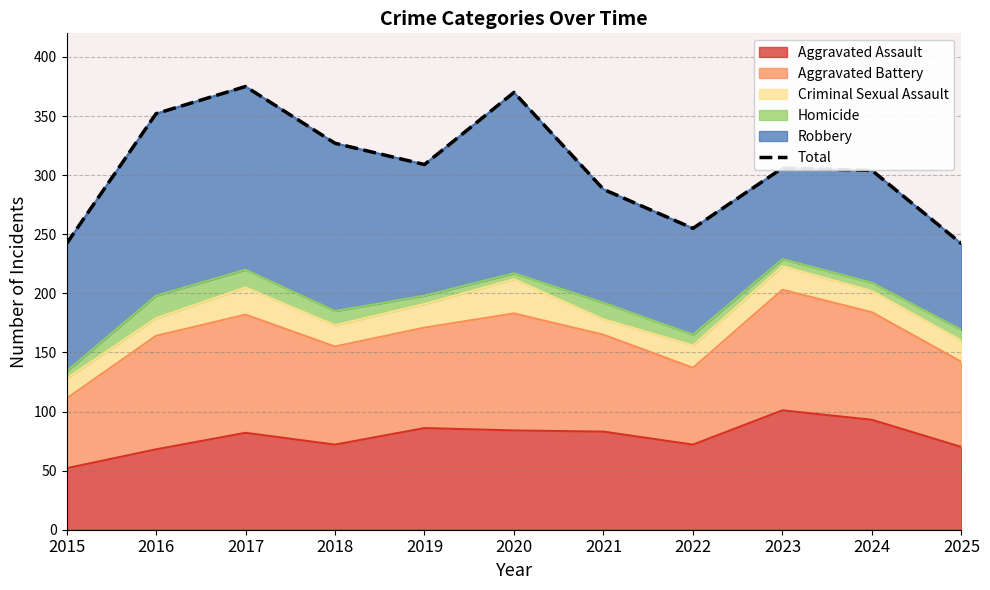

Which label corresponds to the largest value in the chart?

2017